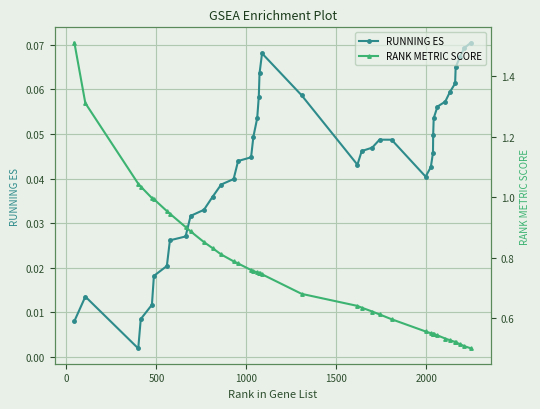

Rank the series by their maximum value, from highest to lowest.

RANK METRIC SCORE, RUNNING ES